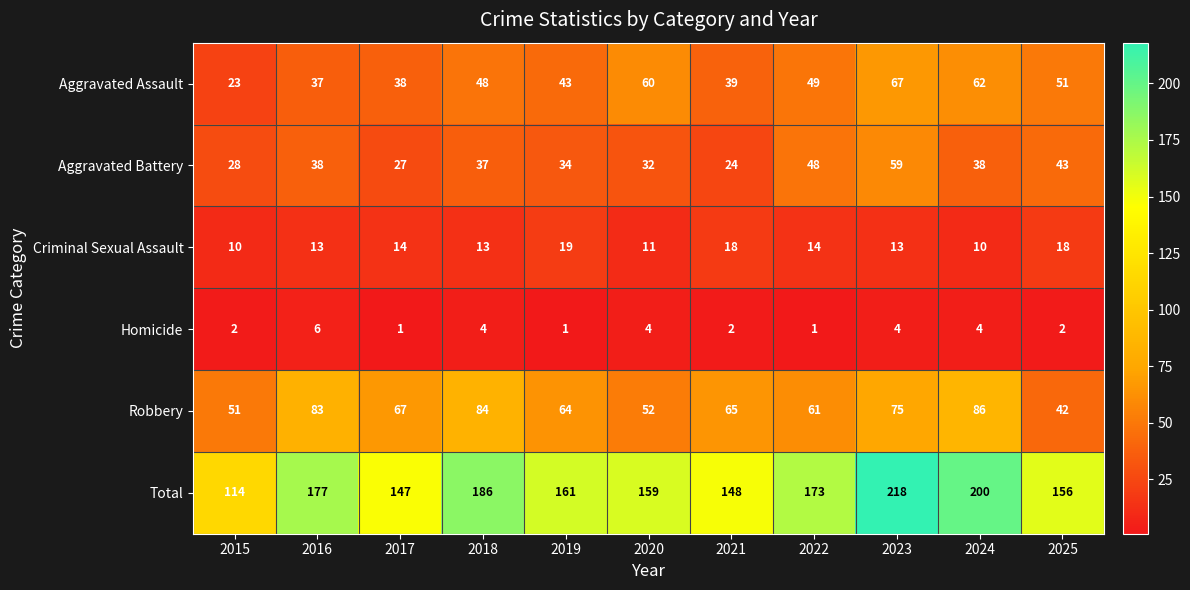

The value of Aggravated Battery at 2017 is 8. True or false?

False